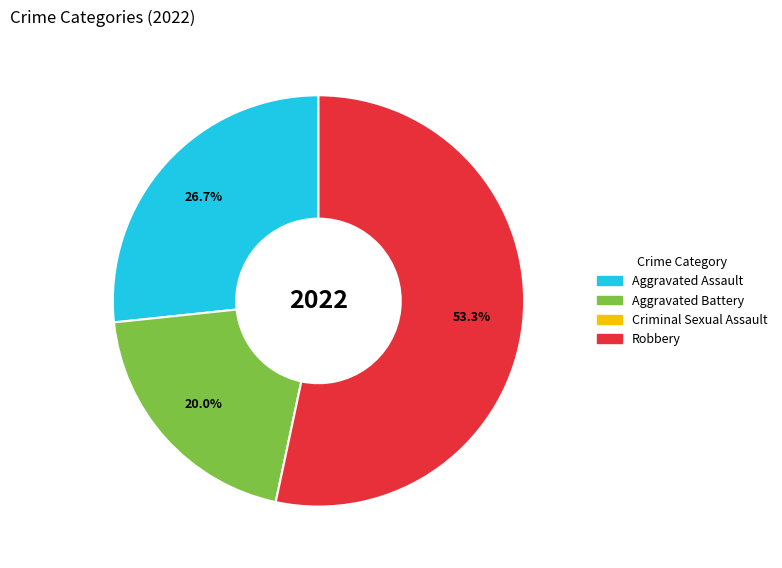

What percentage do Aggravated Assault and Aggravated Battery together represent?

46.7%